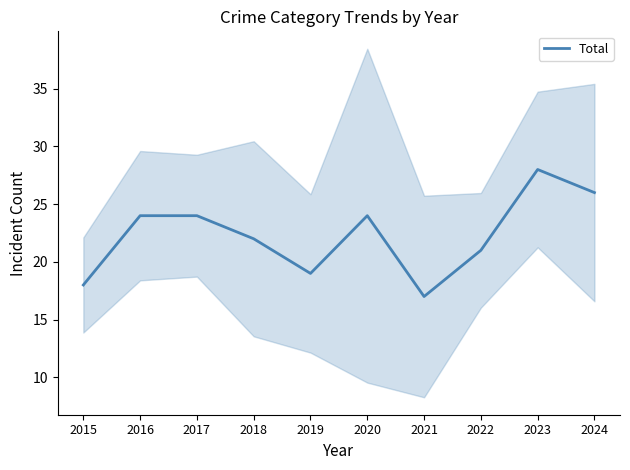

How many data points does each series have?

10